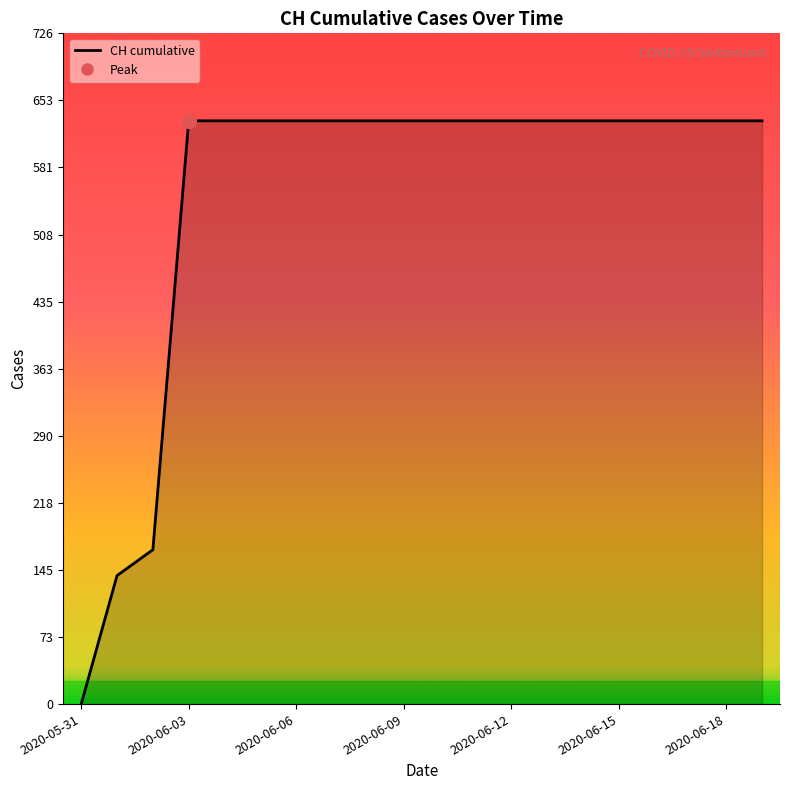

What is the label of the 5th point from the right?

2020-06-15